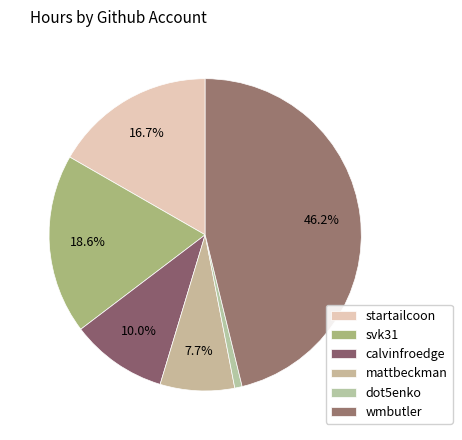

What percentage is the calvinfroedge slice, to the nearest percent?

10%